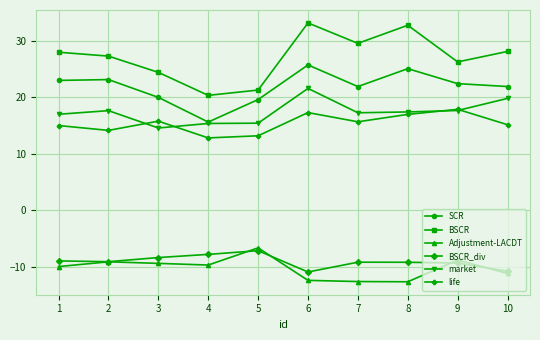

Which series has the largest range (max minus min)?

BSCR